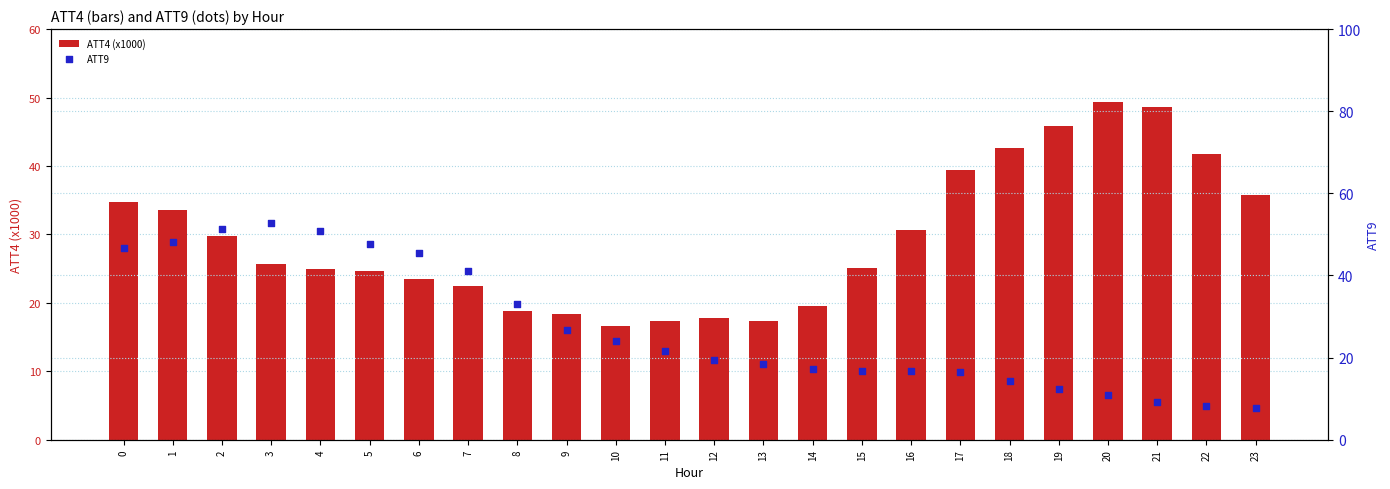

At which category is the sum across all series the highest?

1